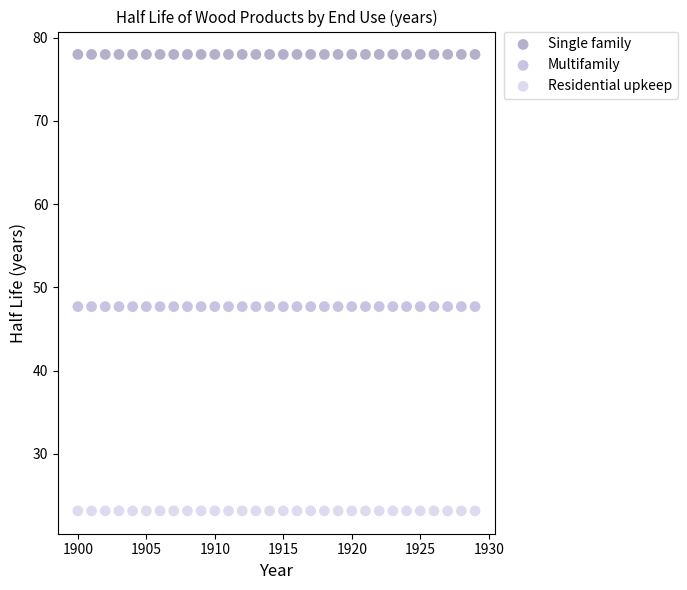

What are all the series names shown in the legend?

Single family, Multifamily, Residential upkeep